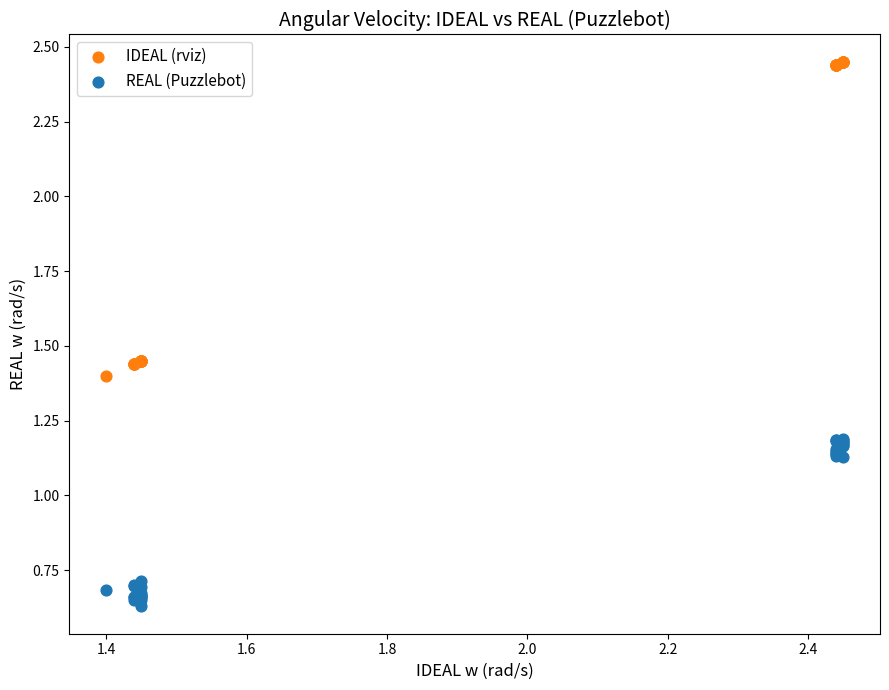

Which series contains the lowest Y value?

REAL (Puzzlebot)